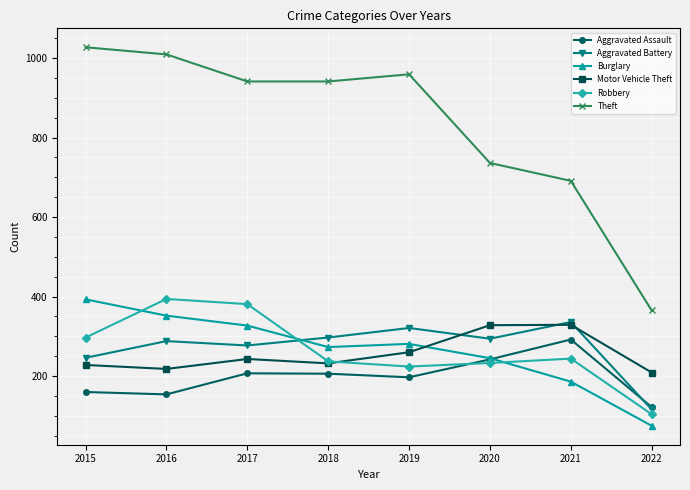

Which label corresponds to the largest value in the chart?

2015